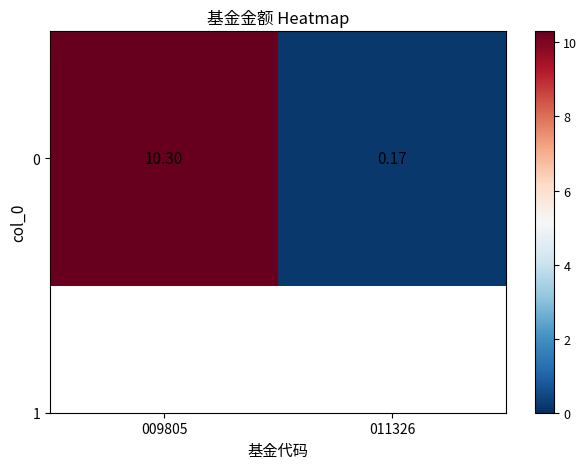

Which label corresponds to the largest value in the chart?

009805